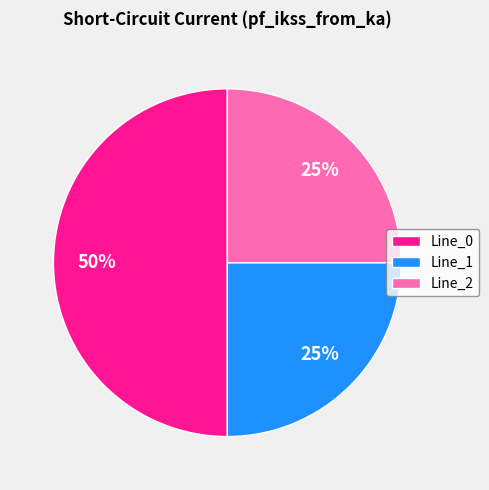

What is the largest slice in the pie chart?

Line_0